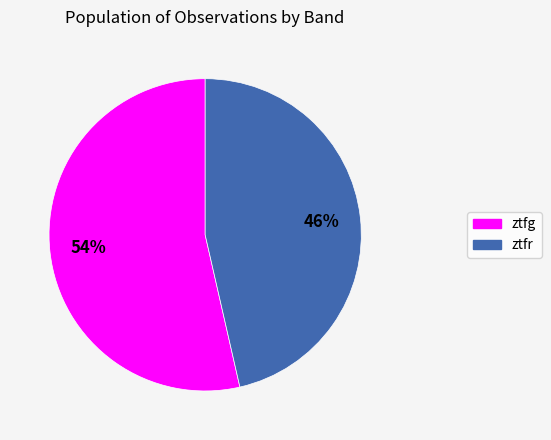

How many segments does this pie chart have?

2